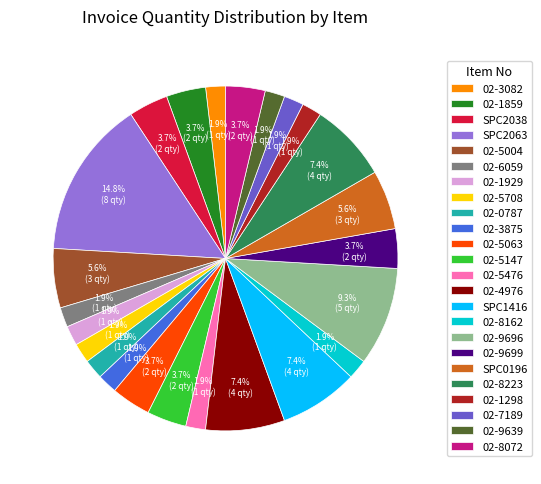

Which has a higher value, 02-0787 or 02-9699?

02-9699